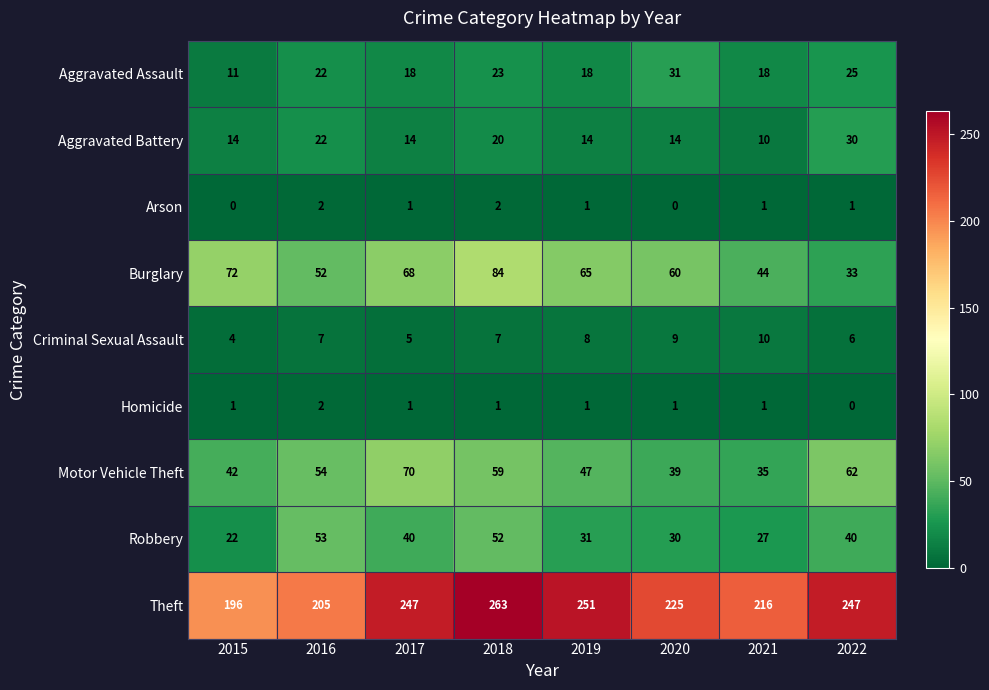

At how many categories does at least one series exceed 183?

8